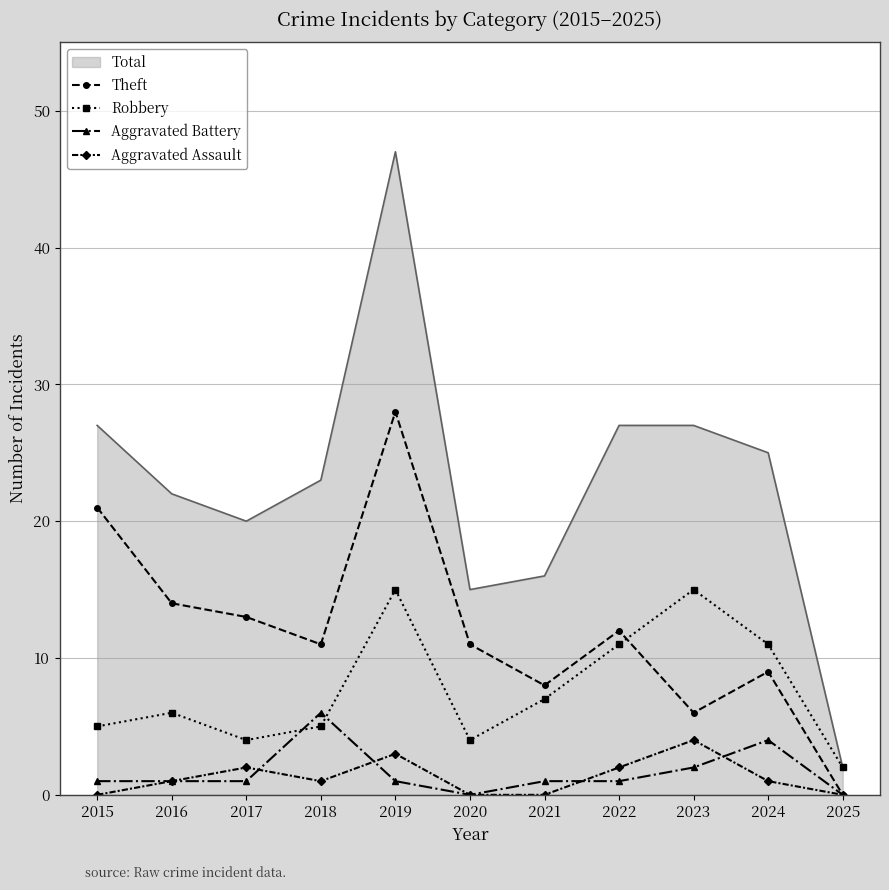

Which series has the largest total across all categories?

Total